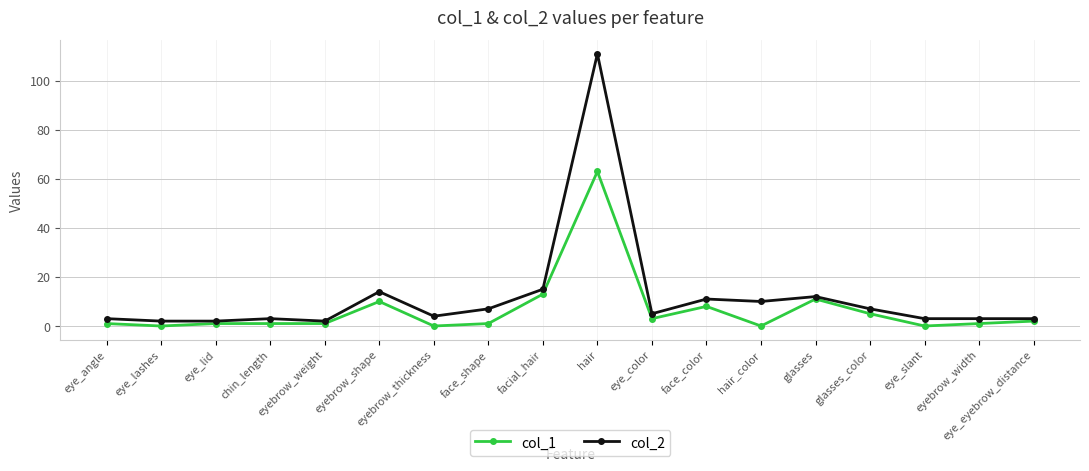

How many series are shown in this chart?

2